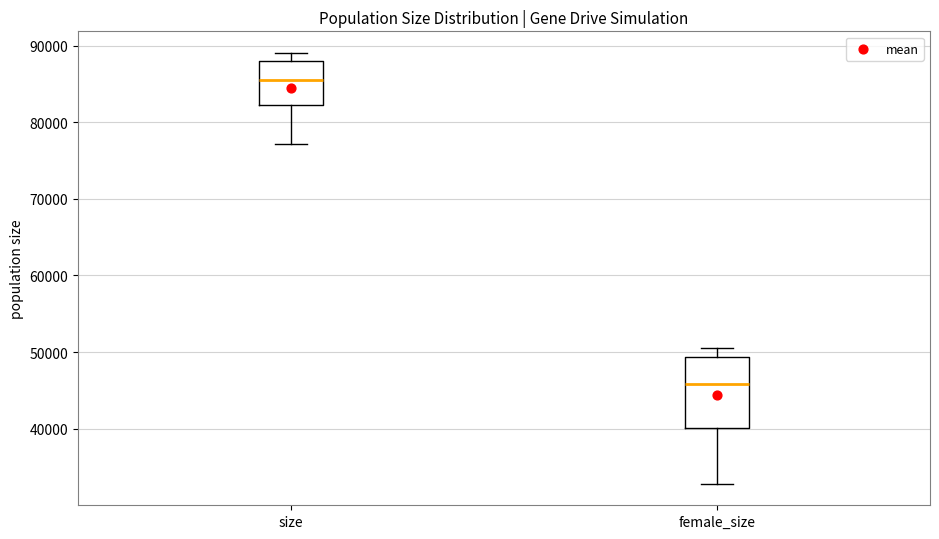

Comparing the boxes themselves (not the whiskers), which one is the tallest?

female_size